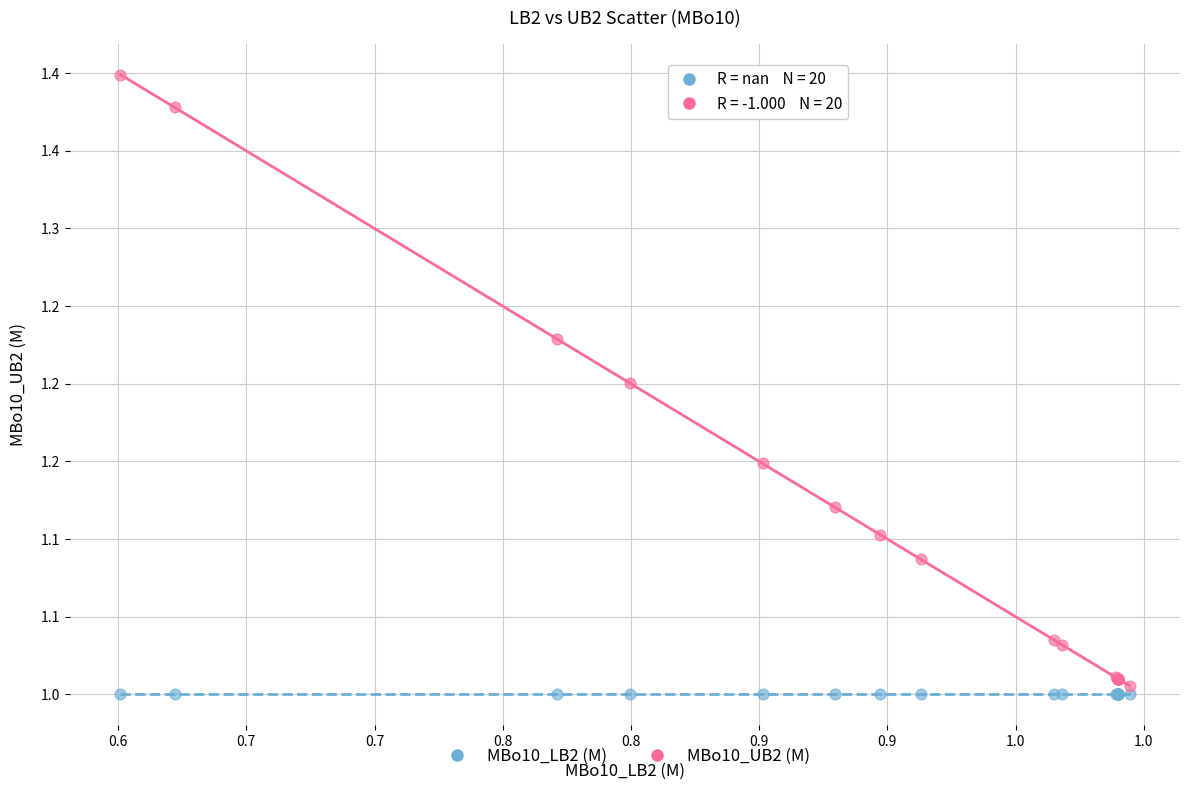

Which series reaches the maximum Y coordinate?

MBo10_UB2 (M)